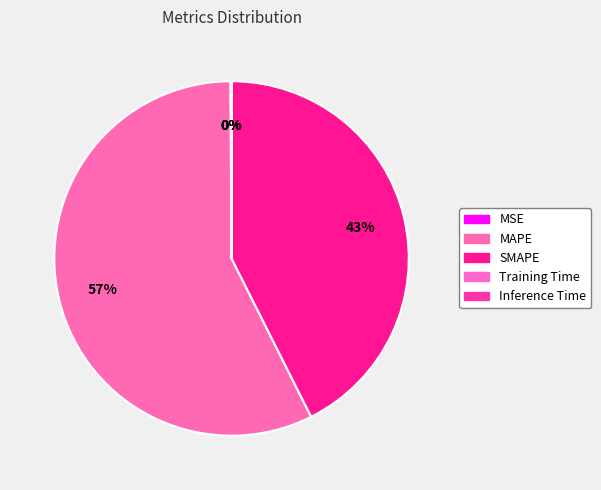

True or false: Inference Time accounts for 0% of the total.

True